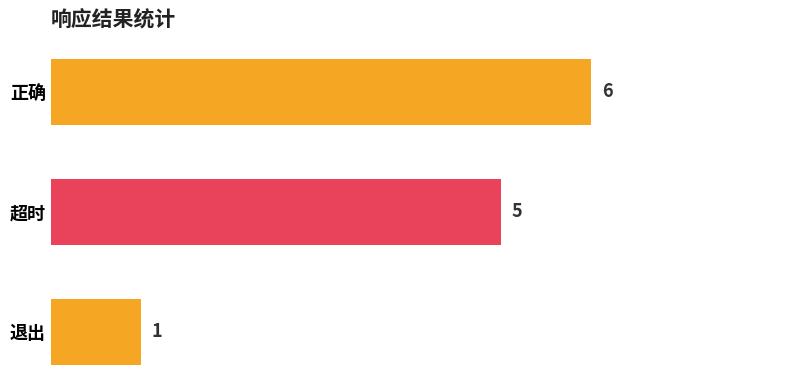

Are the bars grouped side by side (vs. stacked)?

No